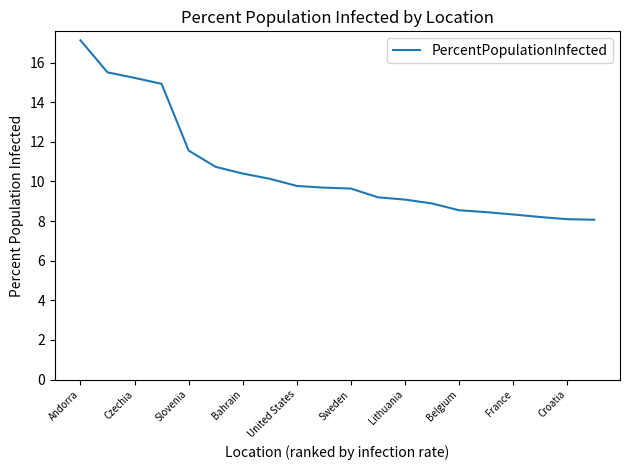

What is the minimum value shown in the chart?

8.1